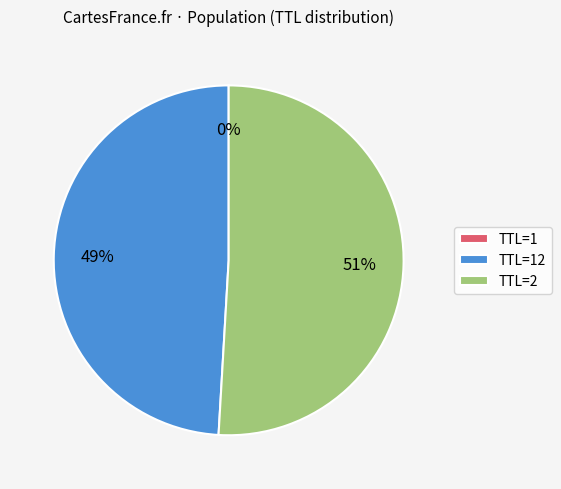

Which category has the biggest portion of the pie?

TTL=2